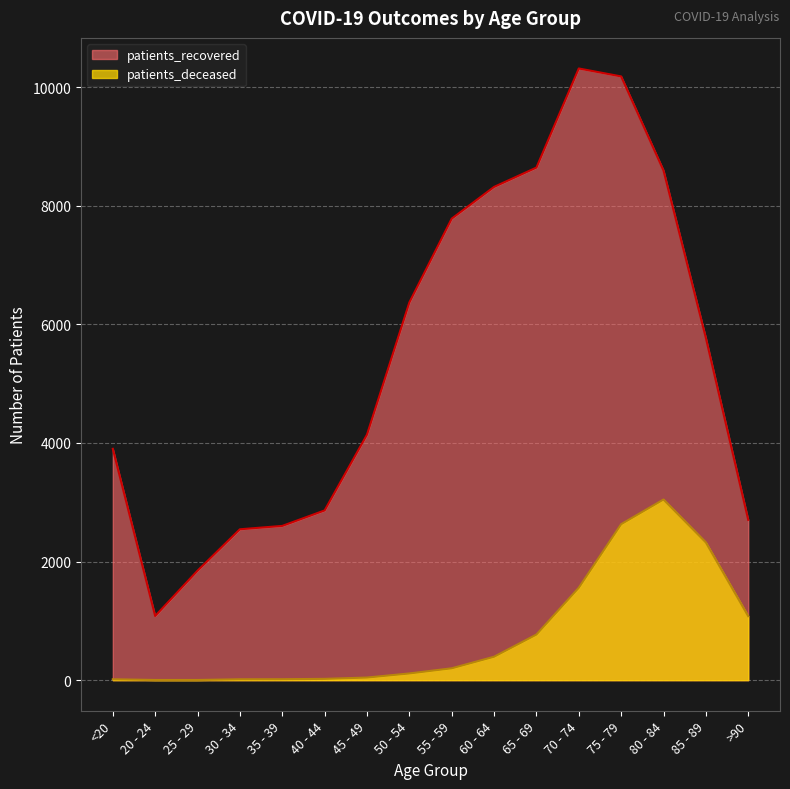

What is the difference between the highest and lowest values at 60 - 64?

7922